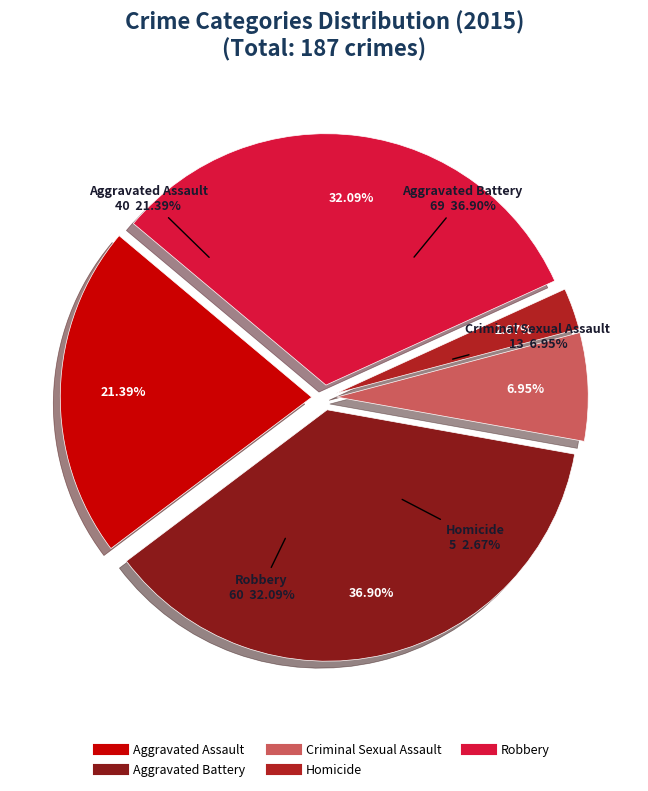

Which category has the smallest portion of the pie?

Homicide